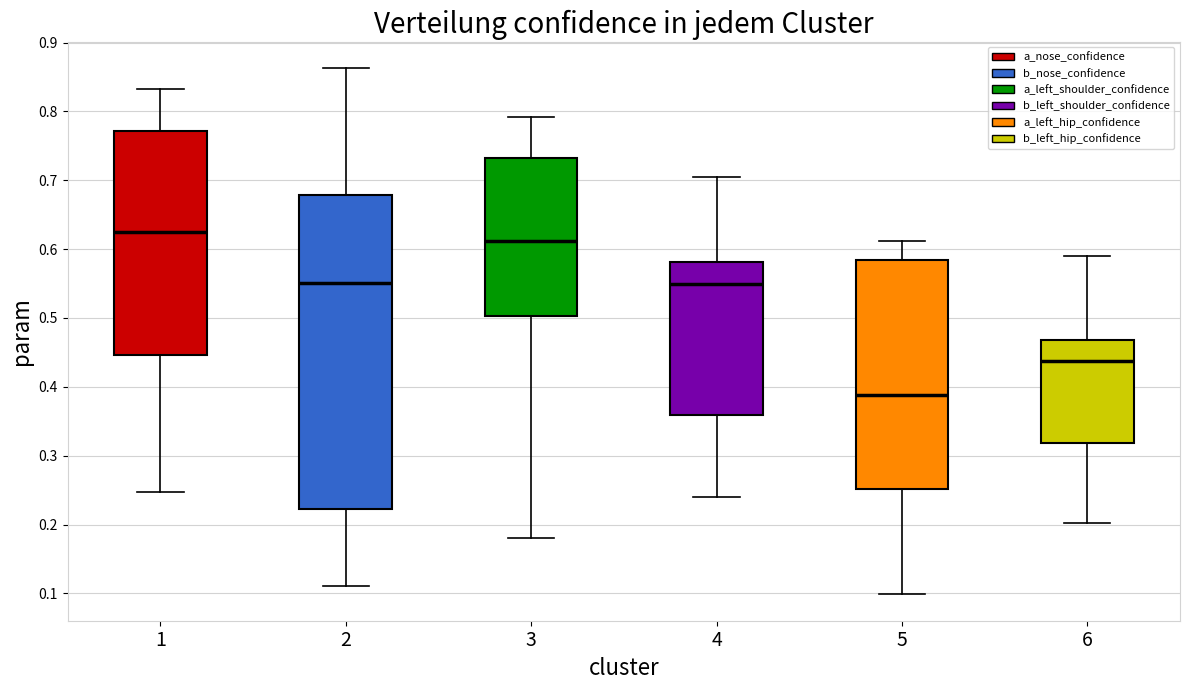

Which box has the highest median line?

1